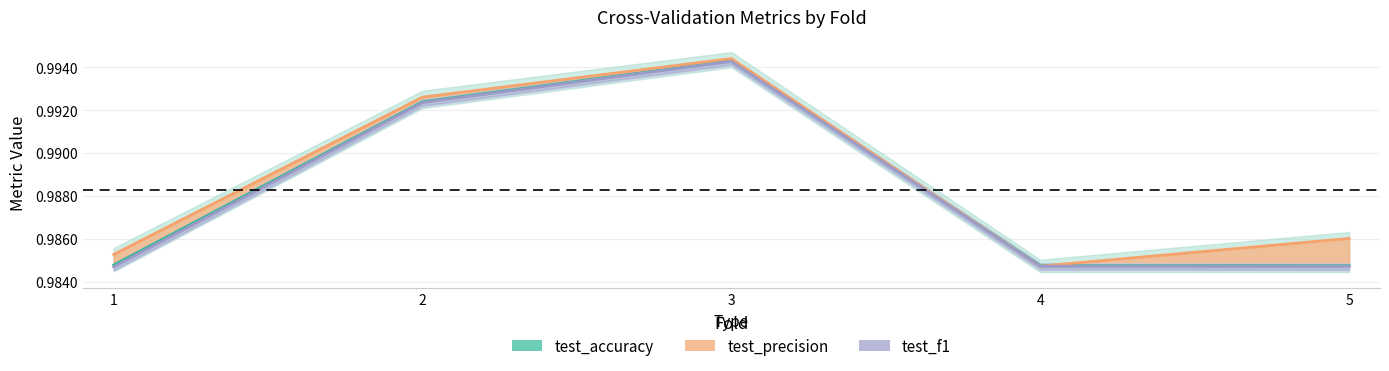

What is the maximum value shown in the chart?

1.0